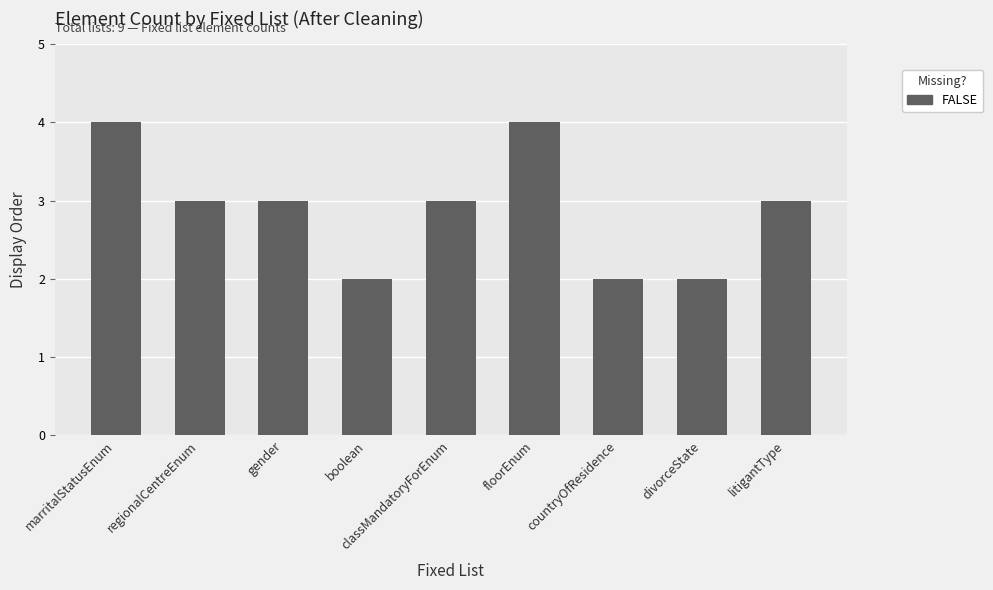

What value does the data have at litigantType?

3